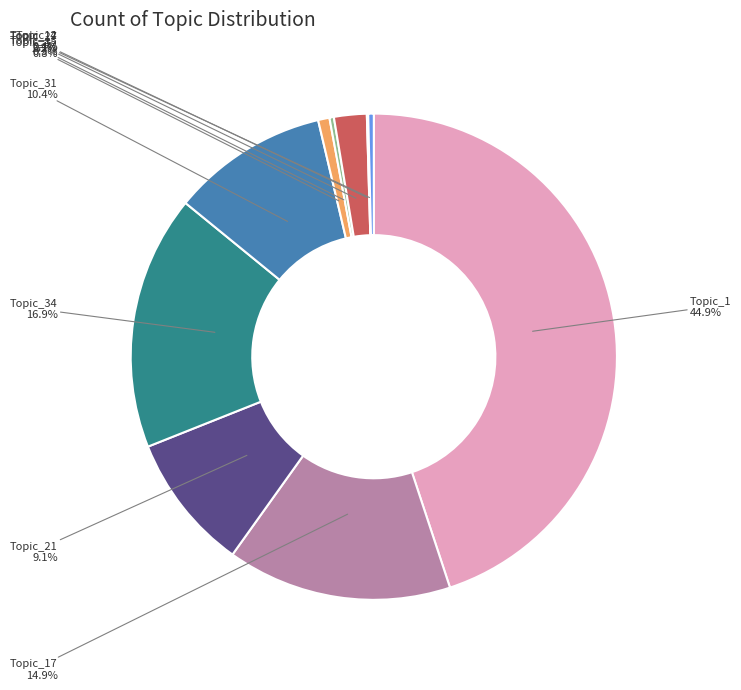

To the nearest percent, what percentage of the pie is Topic_17?

15%